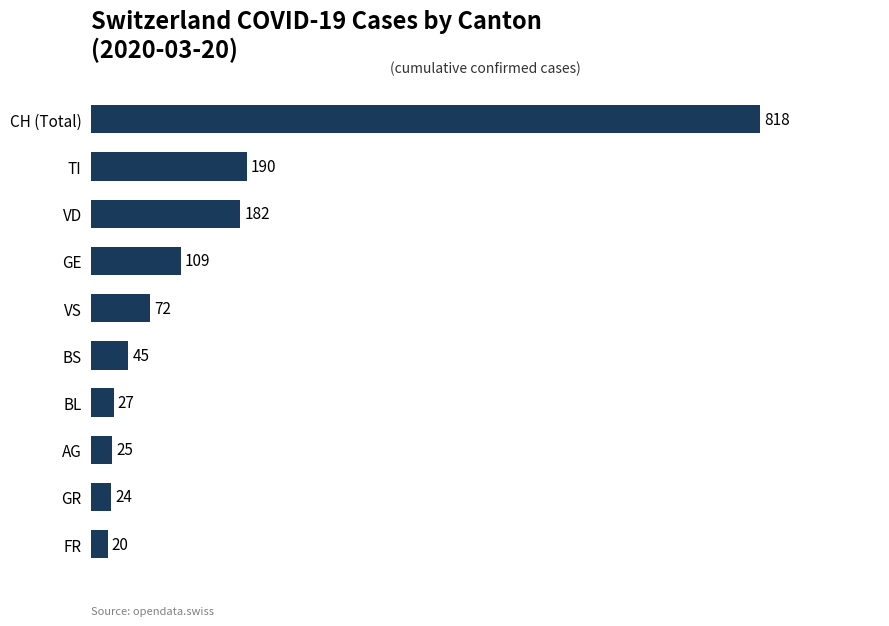

Reading top to bottom, extract all data points from this chart.

CH (Total)=818	TI=190	VD=182	GE=109	VS=72	BS=45	BL=27	AG=25	GR=24	FR=20